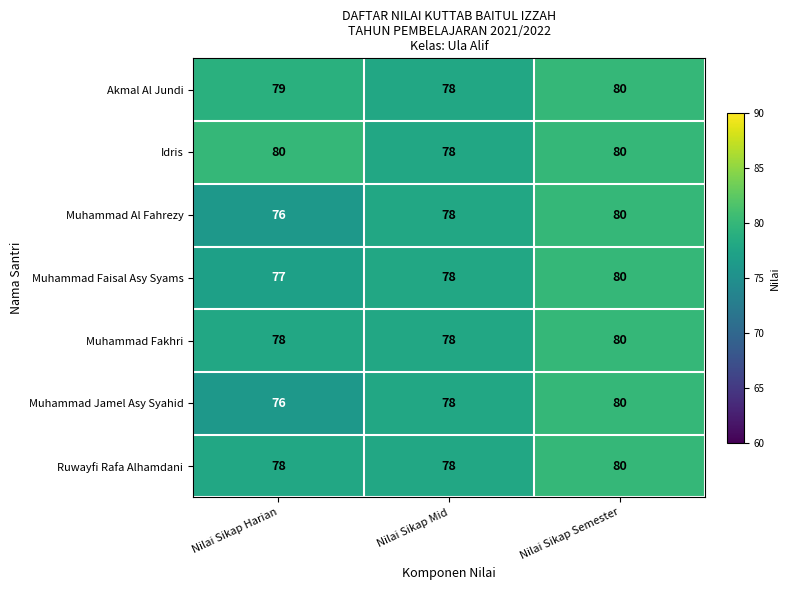

Which series has the largest total across all categories?

Idris